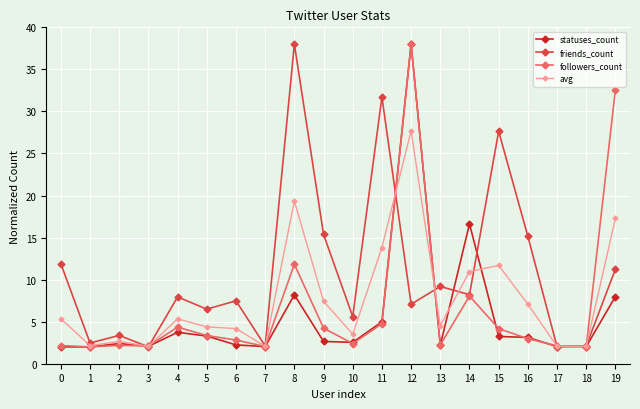

True or false: statuses_count and followers_count intersect in this chart.

True